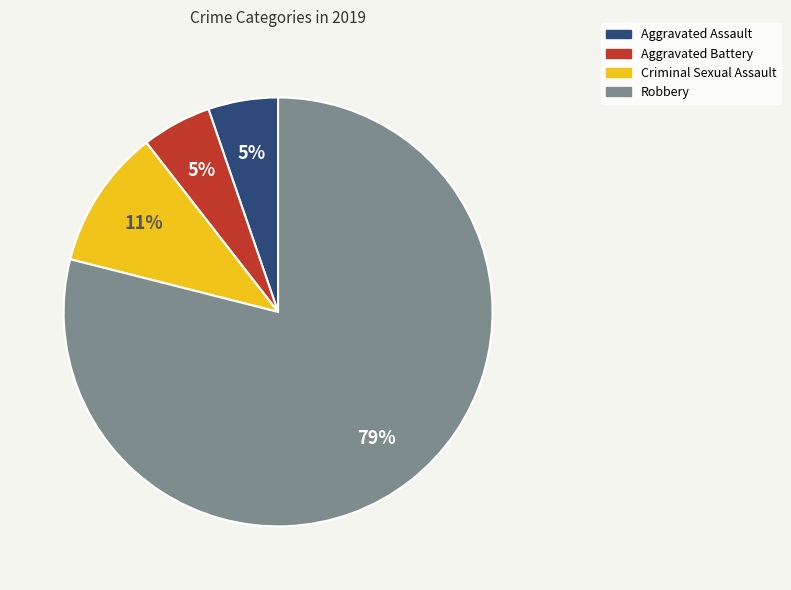

To the nearest percent, what is the difference between the Robbery and Aggravated Battery slice percentages?

74%